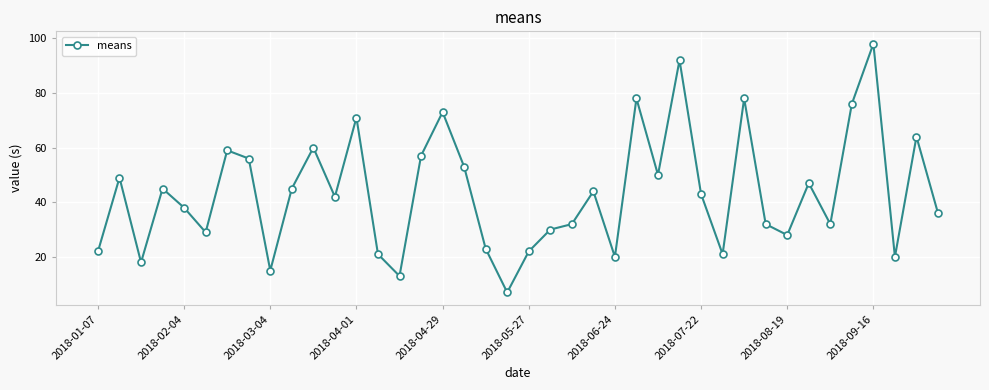

What is the smallest value displayed?

7